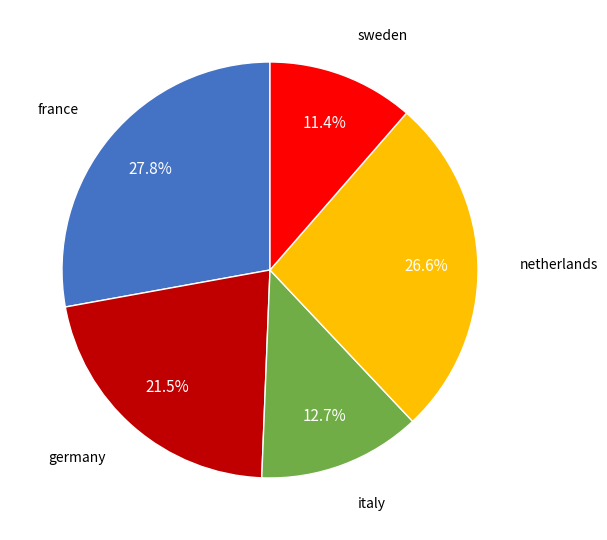

To the nearest percent, what is the average slice percentage?

20%